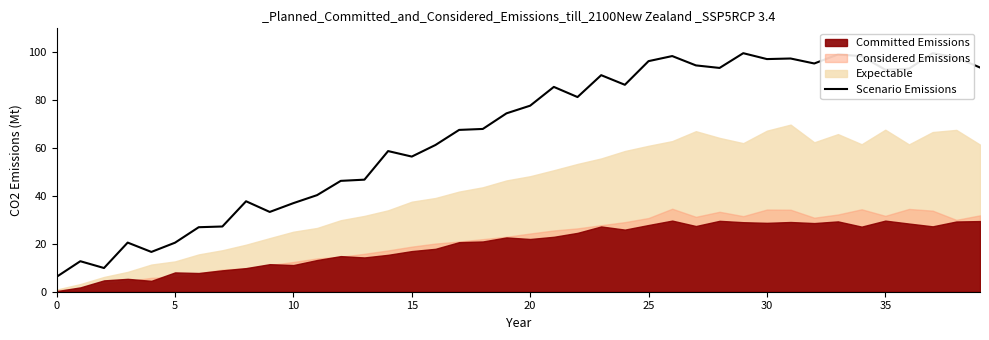

How many points are lower than both their immediate neighbors (excluding endpoints)?

10